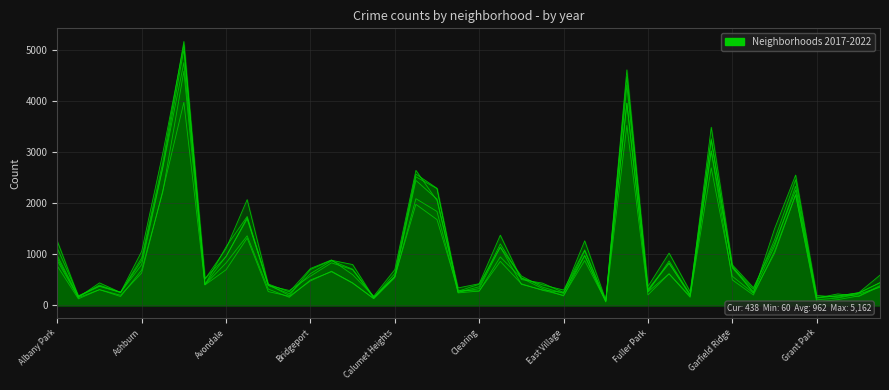

Rank the series at Edgewater from highest to lowest value.

2022, 2017, 2018, 2019, 2021, 2020